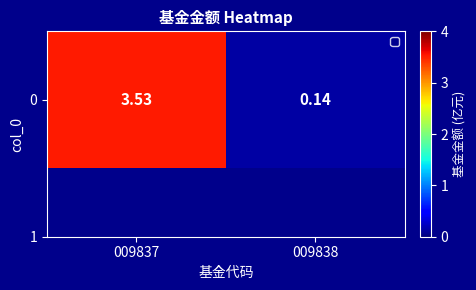

What is the difference between the values at 009838 and 009837?

3.4